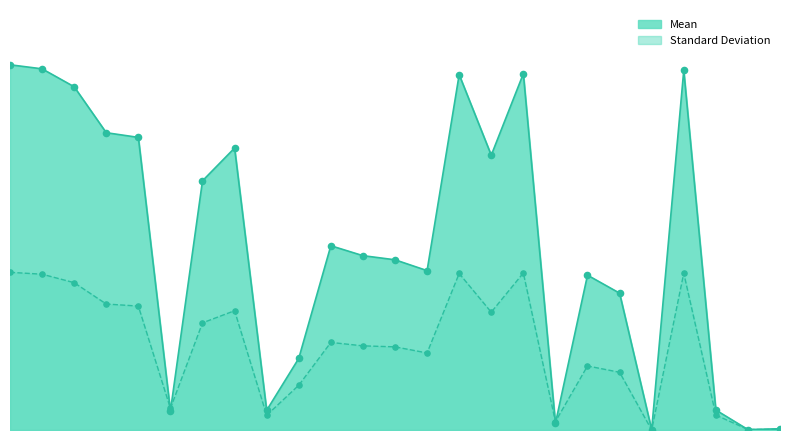

At which category is the sum across all series the highest?

ACS_TOT_POP_WT